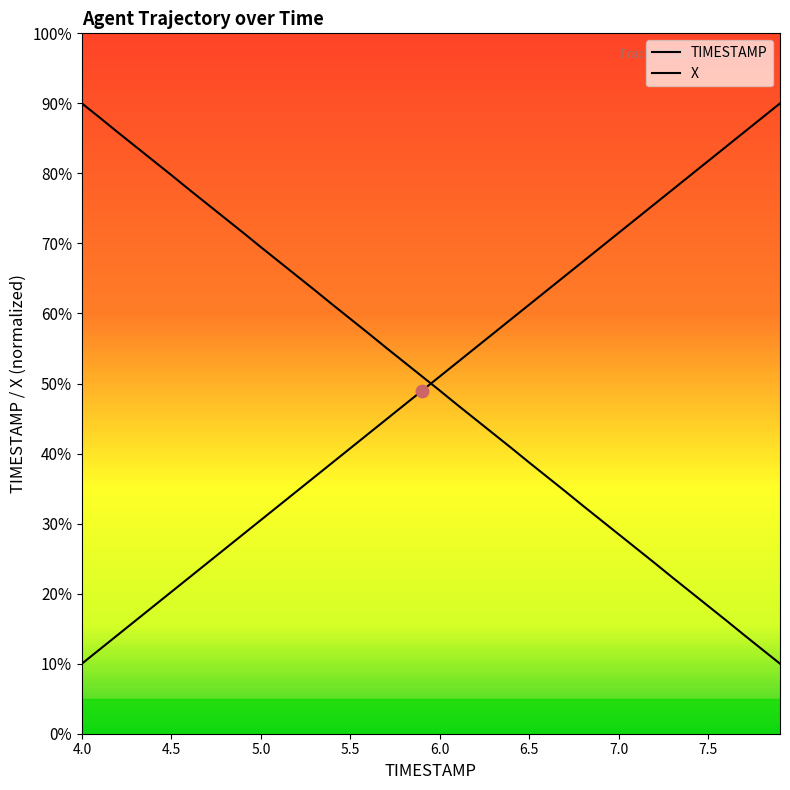

What is the total value across all series at 7.2?

100.0